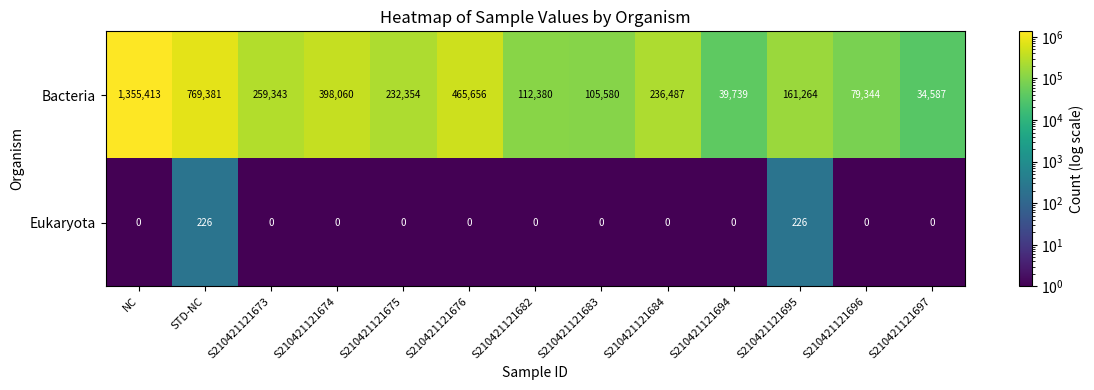

At how many categories does at least one series exceed 56650?

11